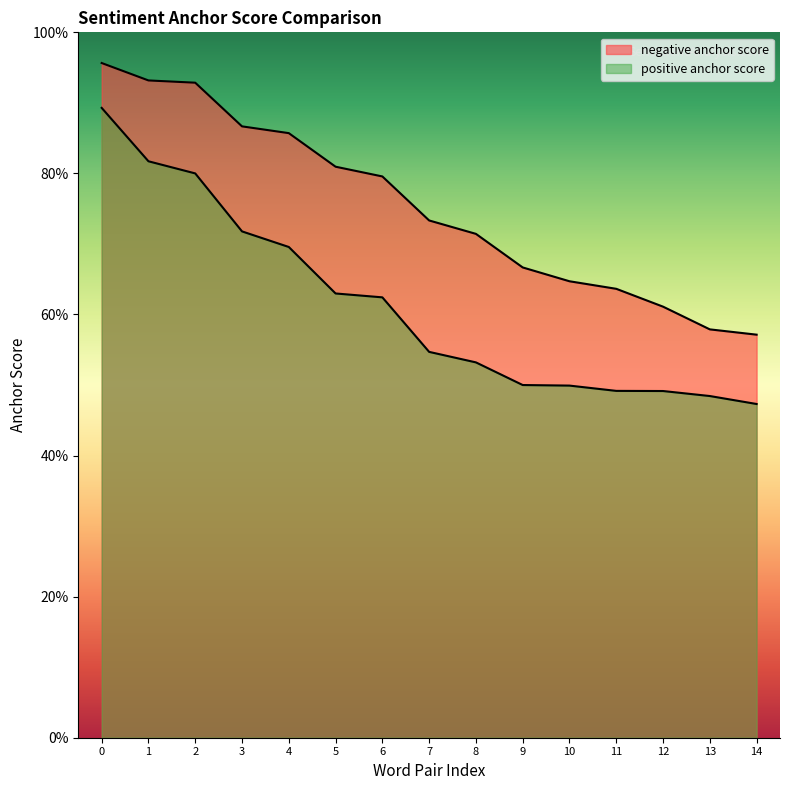

What is the minimum value shown in the chart?

0.5